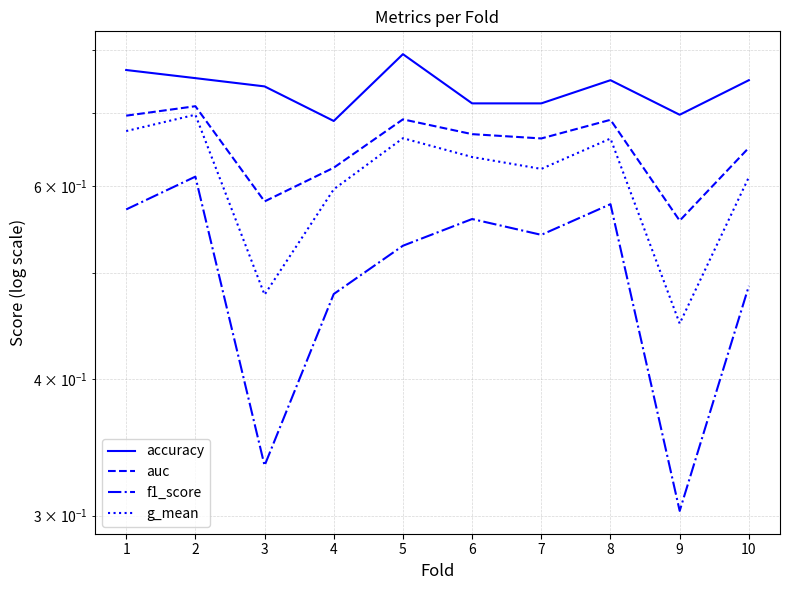

What is the sum of all g_mean values?

6.1